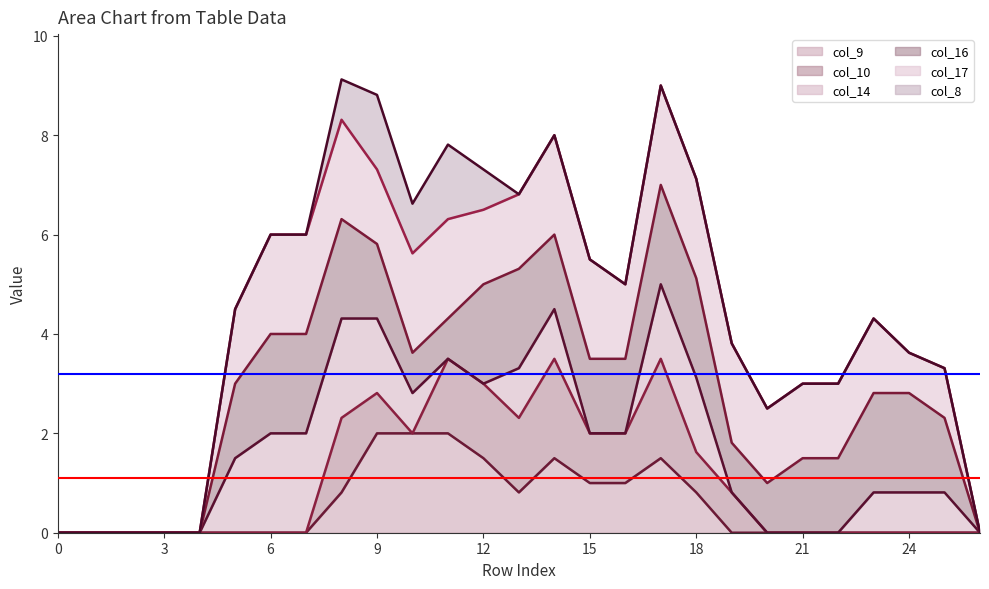

How many interior local valleys does the col_17_line series have?

3